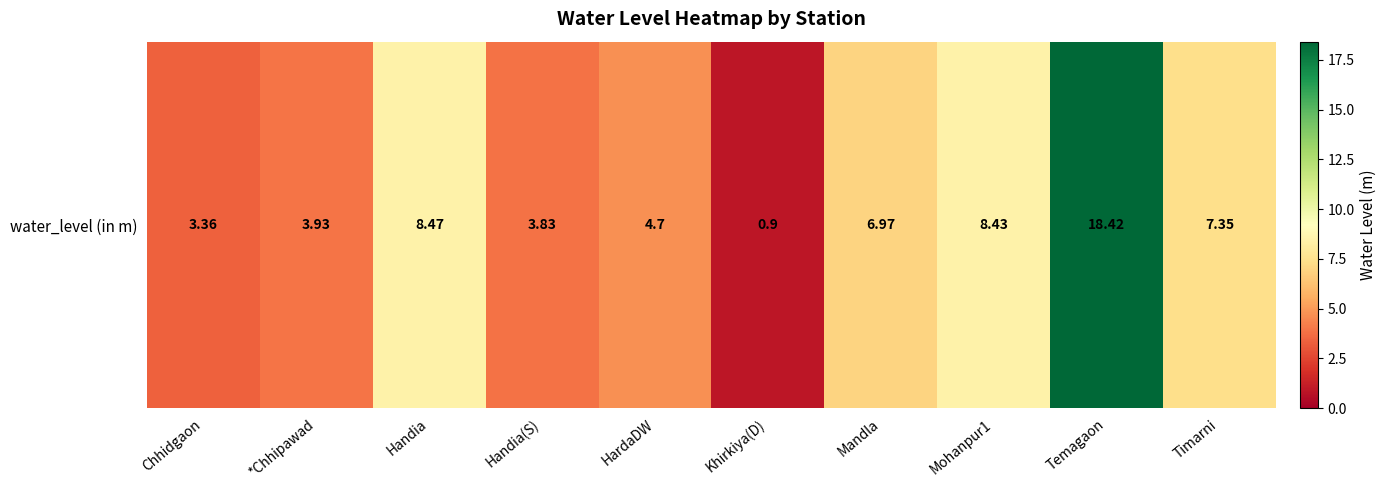

What is the change in value from HardaDW to Timarni?

+2.6